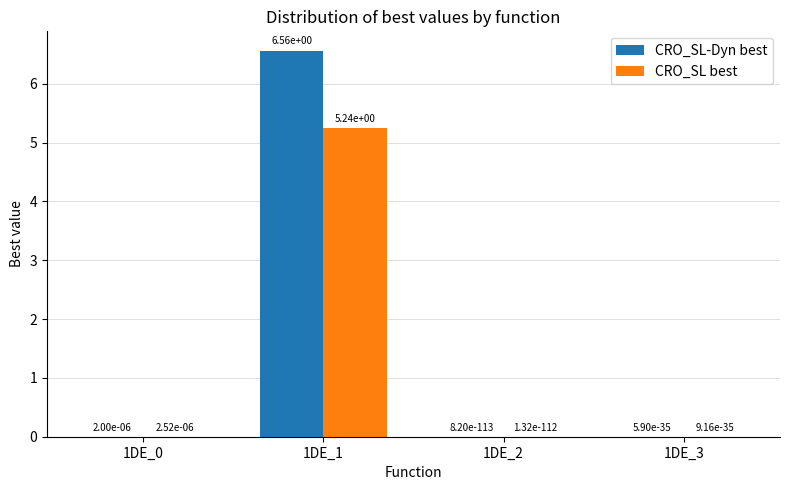

What is the total value across all series at 1DE_1?

11.8